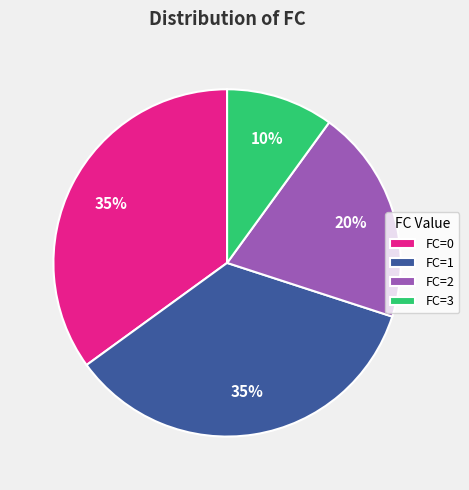

To the nearest percent, what is the difference between the FC=2 and FC=0 slice percentages?

15%